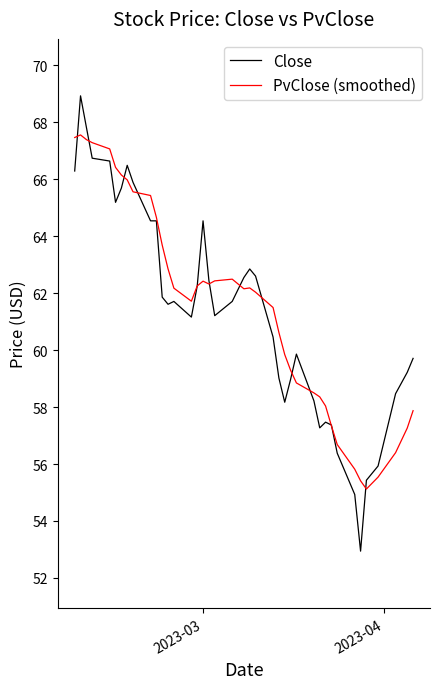

True or false: Close has more than 2 interior local peaks.

True